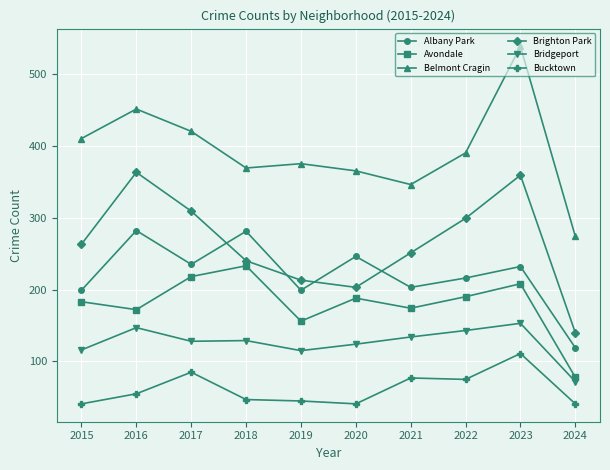

True or false: Brighton Park and Bucktown cross at least once.

False